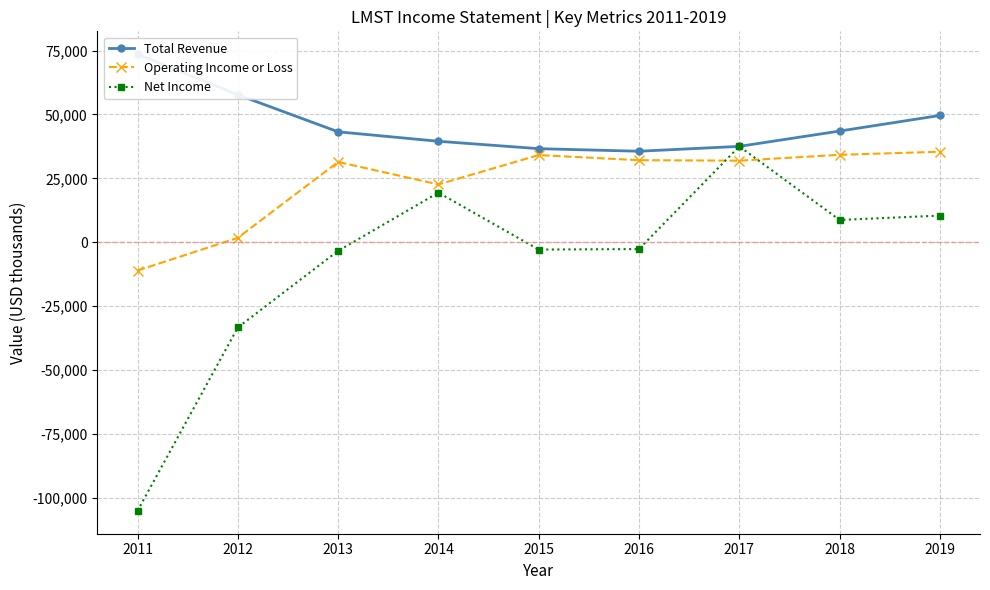

Which series has the largest total across all categories?

Total Revenue